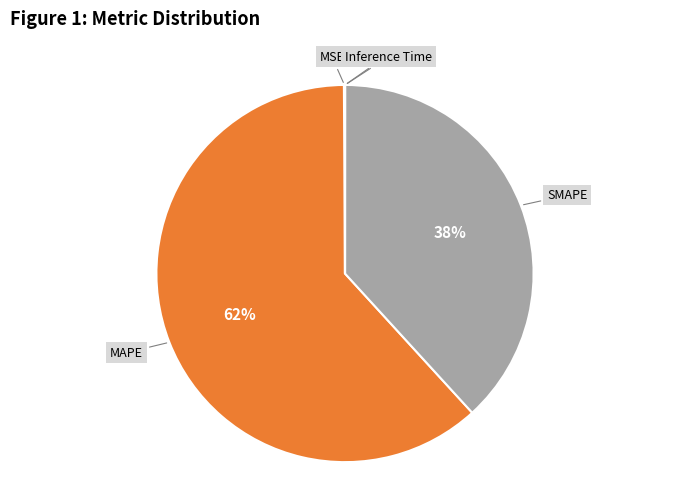

To the nearest percent, what is the average slice percentage?

20%